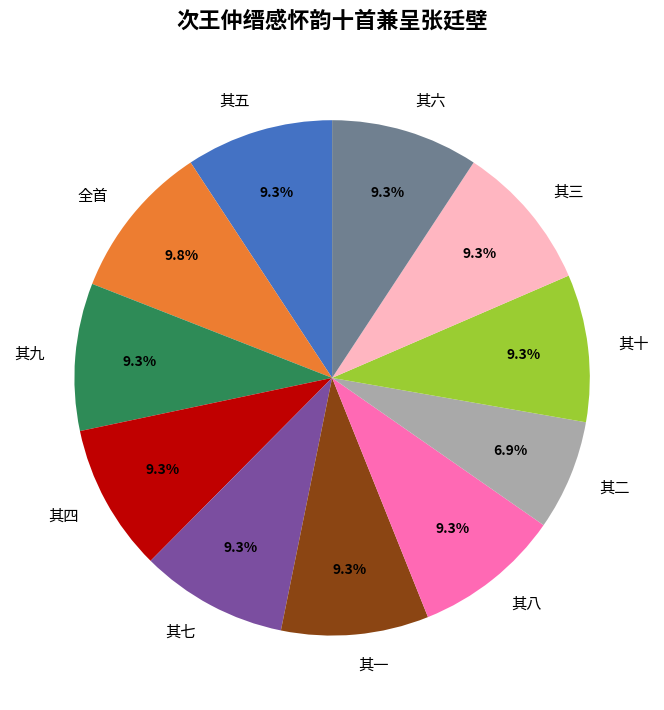

Count the number of slices in the pie.

11